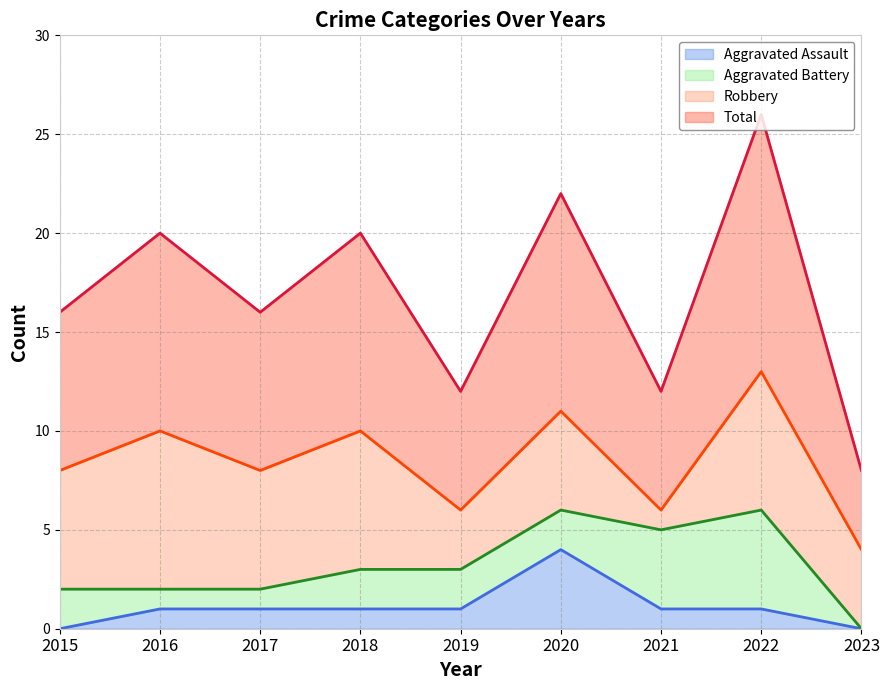

Count the Total values in the range 6 to 10.

6